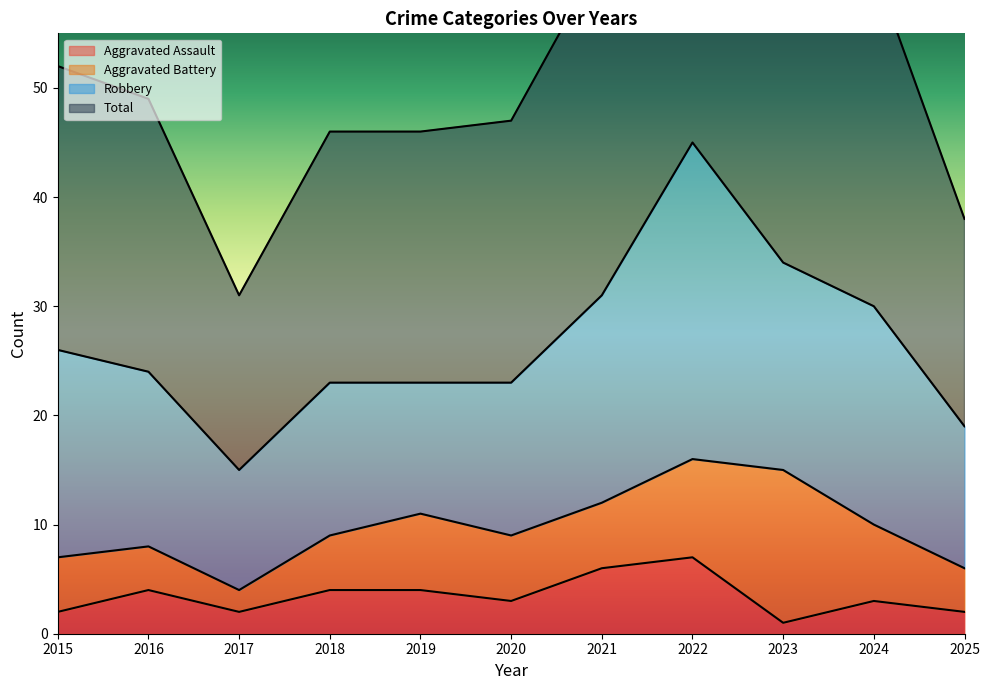

The value of Total at 2025 is 38. True or false?

True